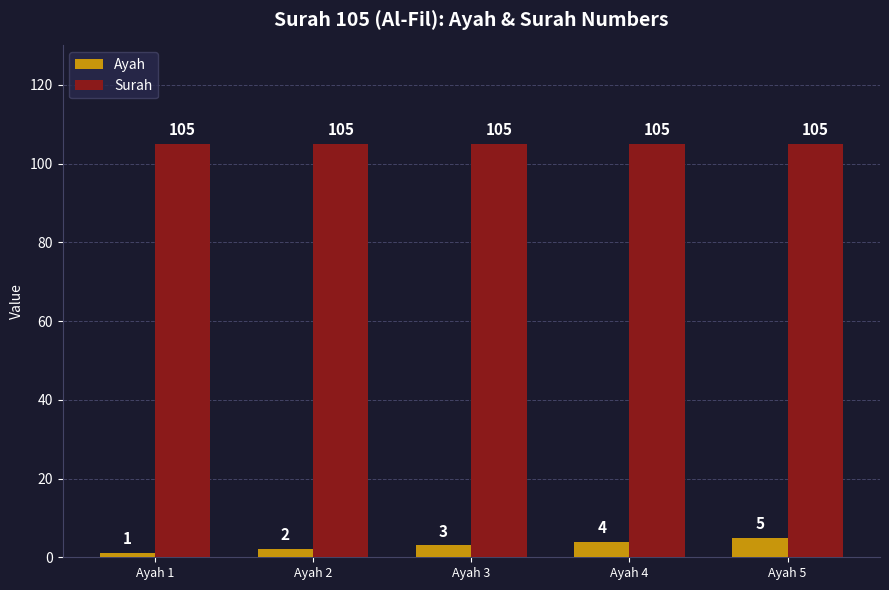

What is the sum of the Ayah values at Ayah 3 and Ayah 1?

4